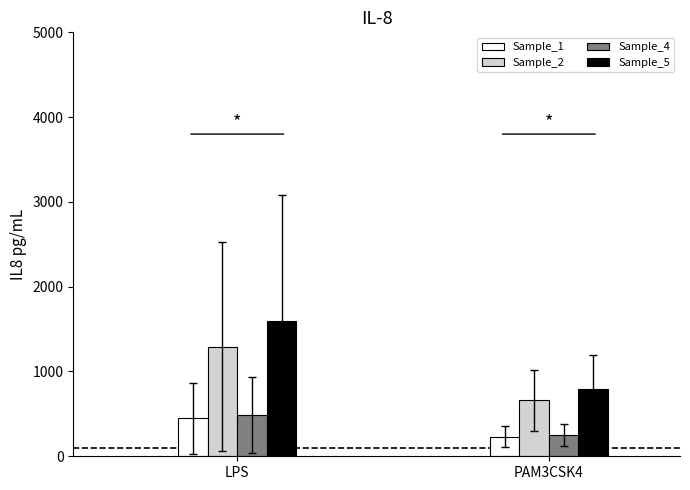

How many series are shown in this chart?

4